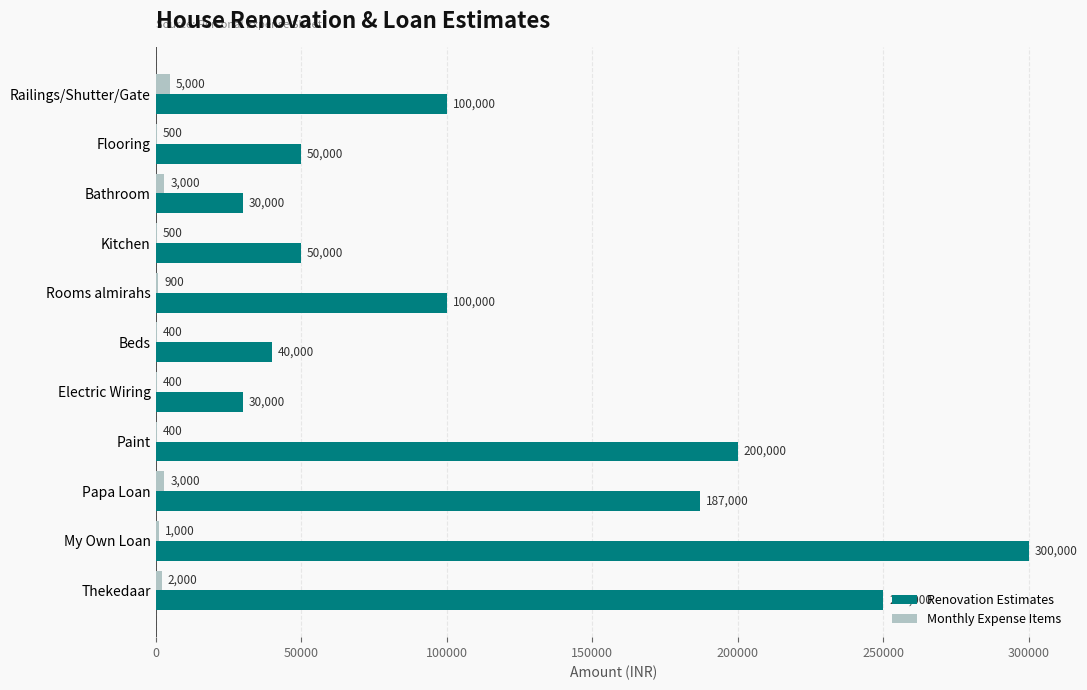

The Renovation Estimates series shows 12375 at Bathroom. True or false?

False